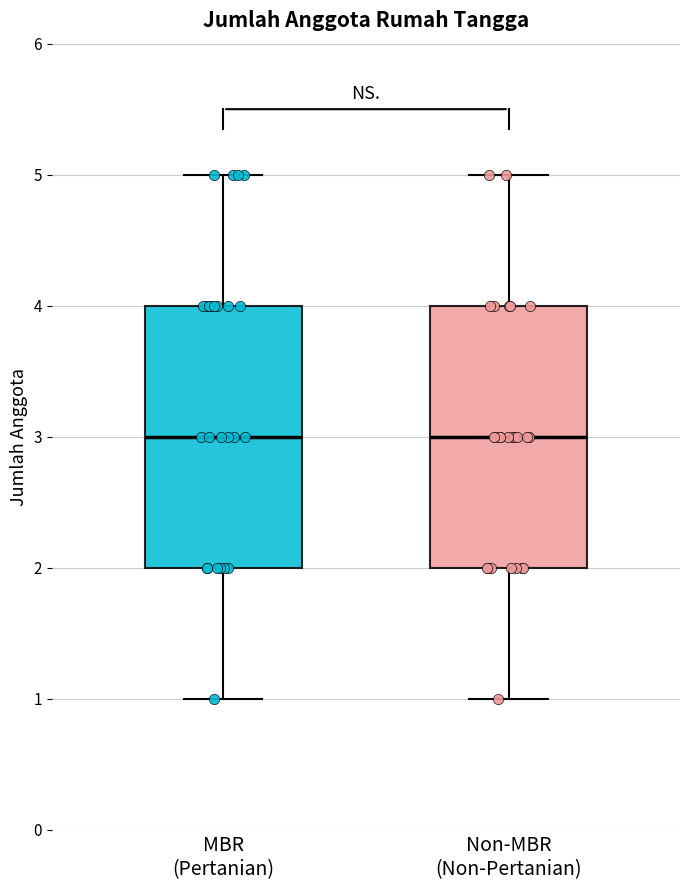

Reading left to right, read every box against the y-axis: the position of its median line, the range the box covers, and the ends of its whiskers. The values are not printed on the chart, so give them approximately, as read against the axis.

MBR (Pertanian): median 3, box 2 to 4, whiskers 1 to 5
Non-MBR (Non-Pertanian): median 3, box 2 to 4, whiskers 1 to 5